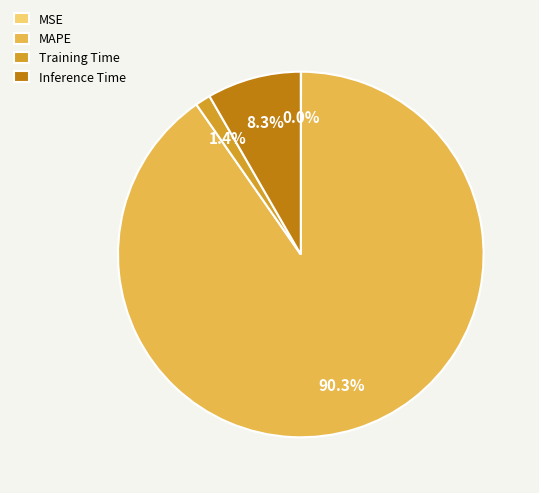

Is there a majority slice in this chart?

Yes